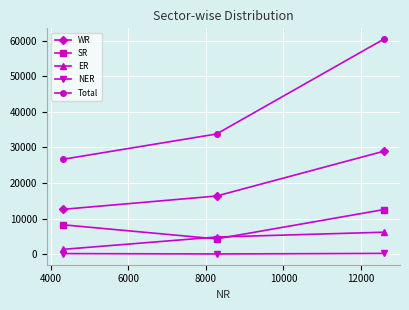

Count the number of categories in the chart.

3